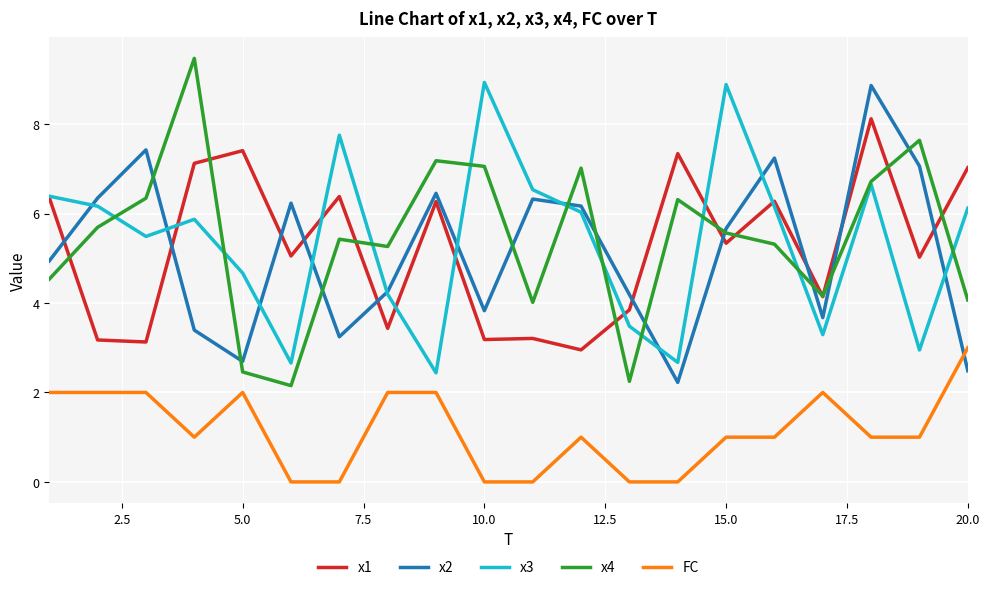

True or false: x2 and x1 cross at least once.

True